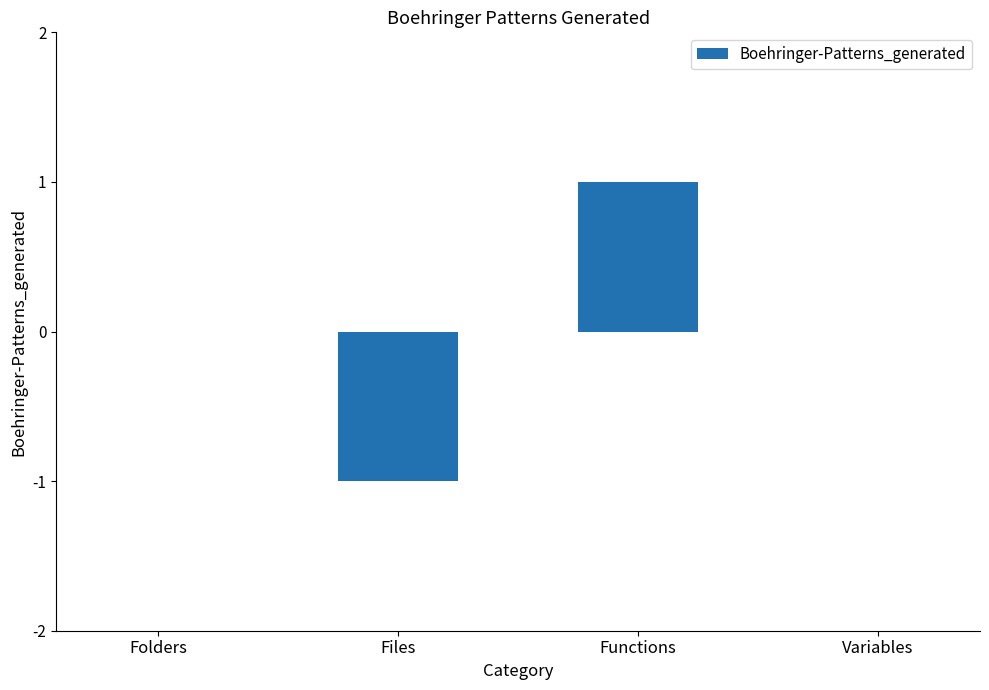

Are the bars horizontal?

No